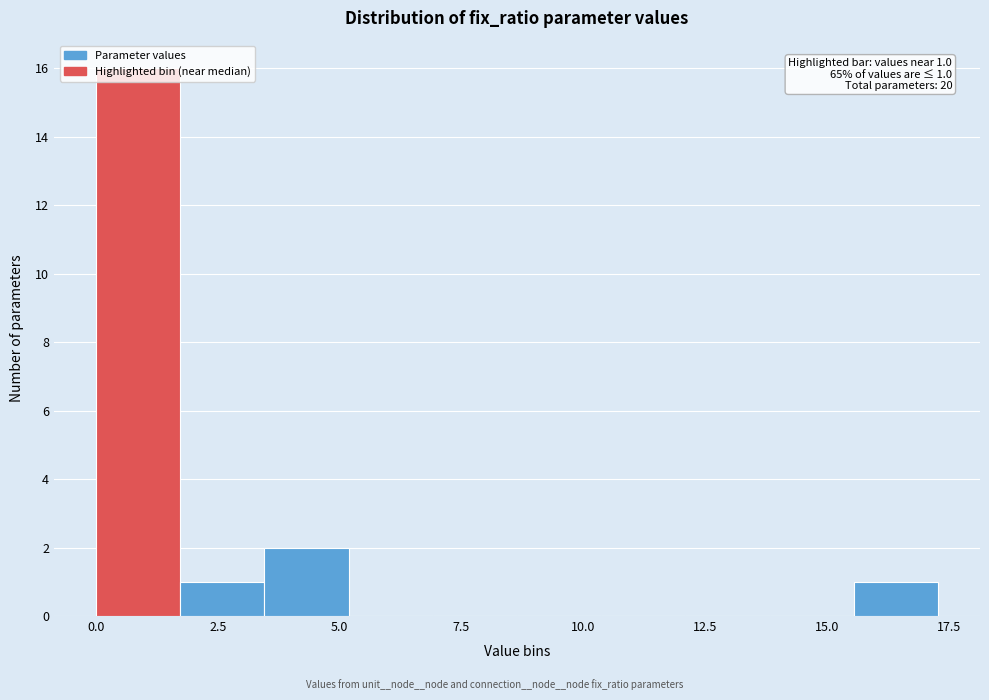

Read against the x-axis, roughly where is the centre of the tallest bar?

1.0